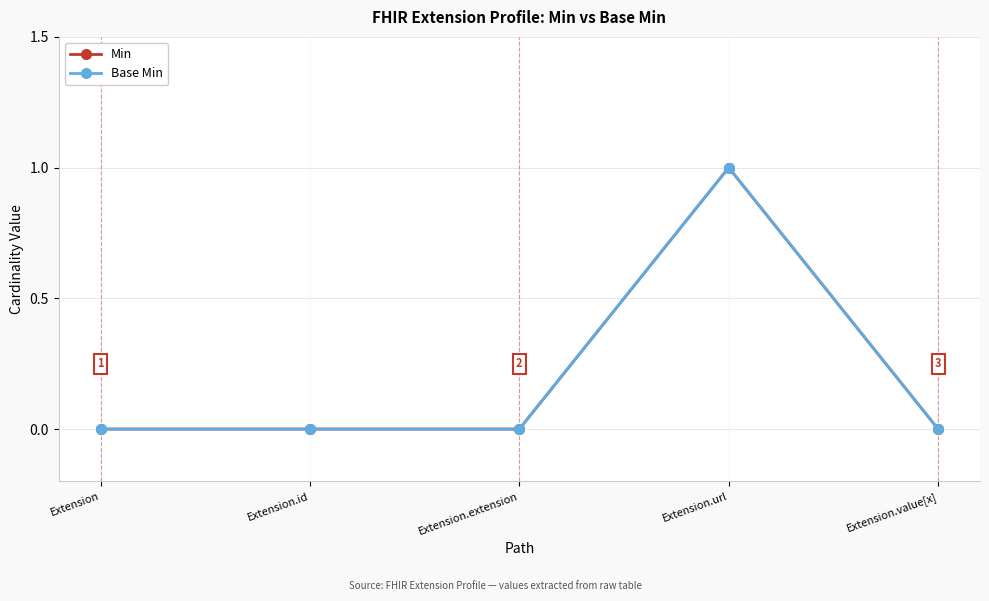

True or false: Base Min and Min intersect in this chart.

False